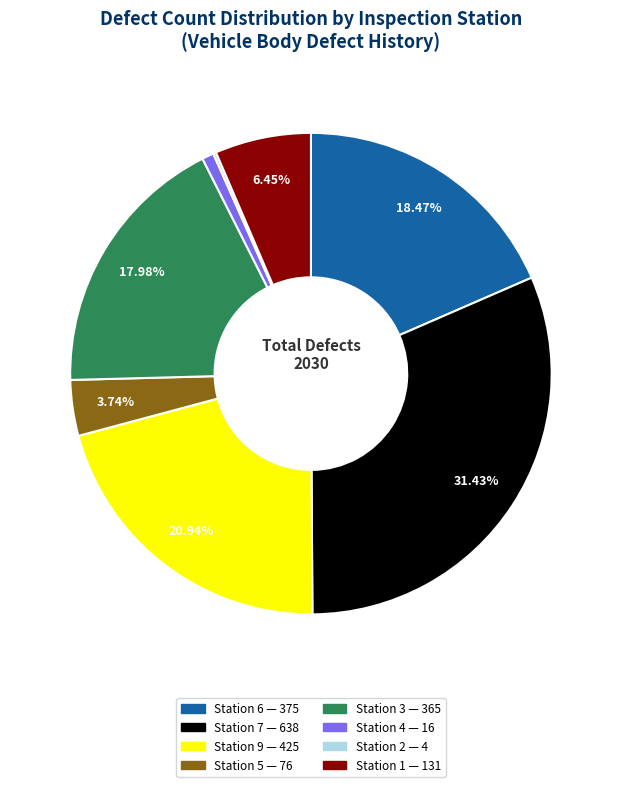

Does any single category account for the majority?

No